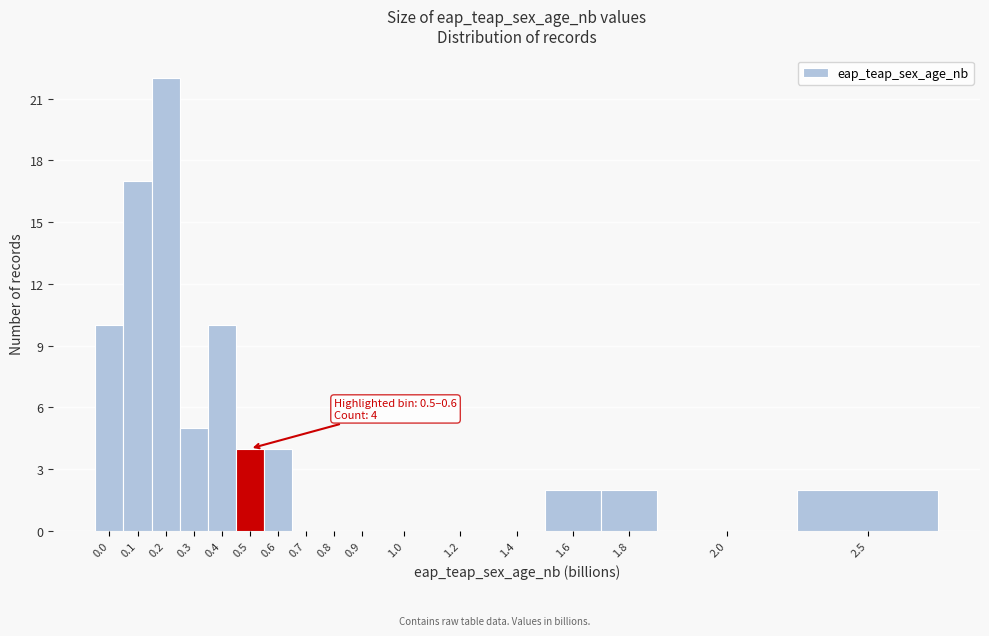

Reading left to right, what are all the values shown in this chart?

0.0=10	0.1=17	0.2=22	0.3=5	0.4=10	0.5=4	0.6=4	0.7=0	0.8=0	0.9=0	1.0=0	1.2=0	1.4=0	1.6=2	1.8=2	2.0=0	2.5=2